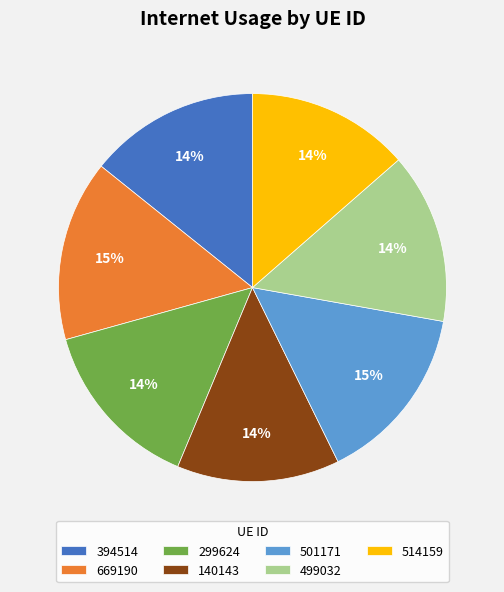

Is it true that 501171 is 15% of the pie?

True